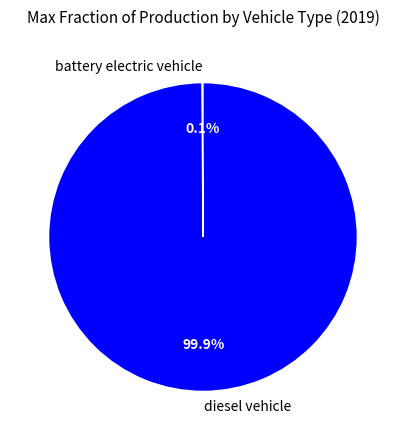

What is the largest slice in the pie chart?

diesel vehicle